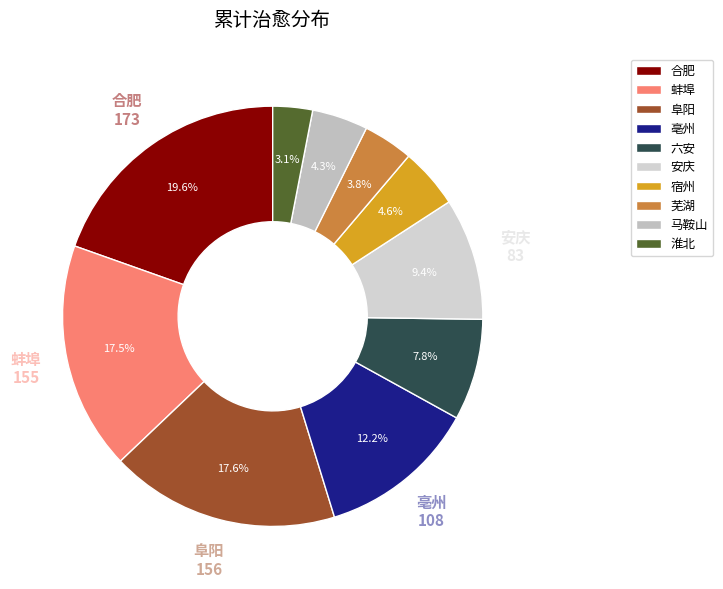

What is the change in value from 蚌埠 to 宿州?

-114